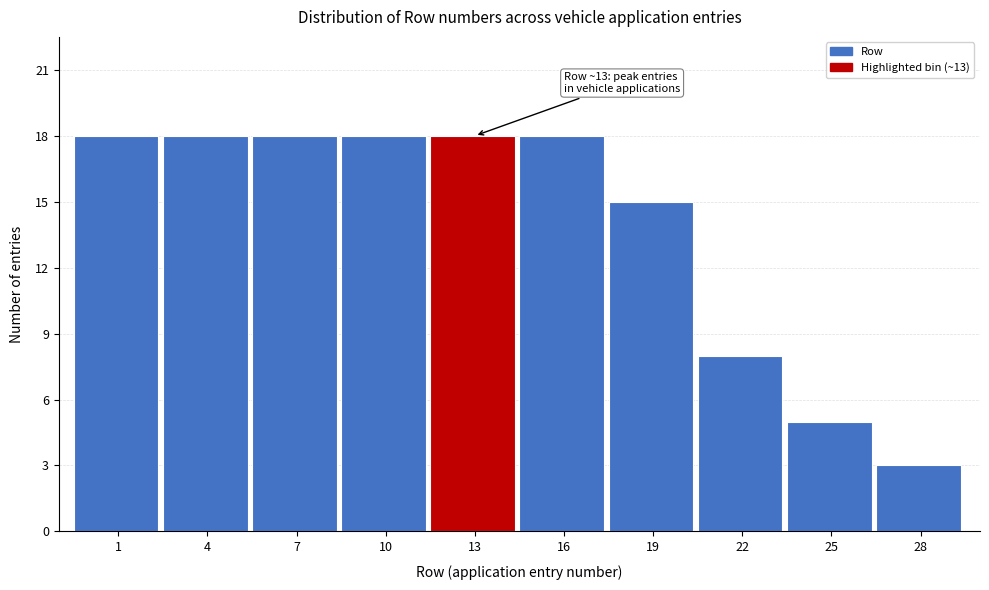

Reading left to right, extract all data points from this chart.

1=18	4=18	7=18	10=18	13=18	16=18	19=15	22=8	25=5	28=3